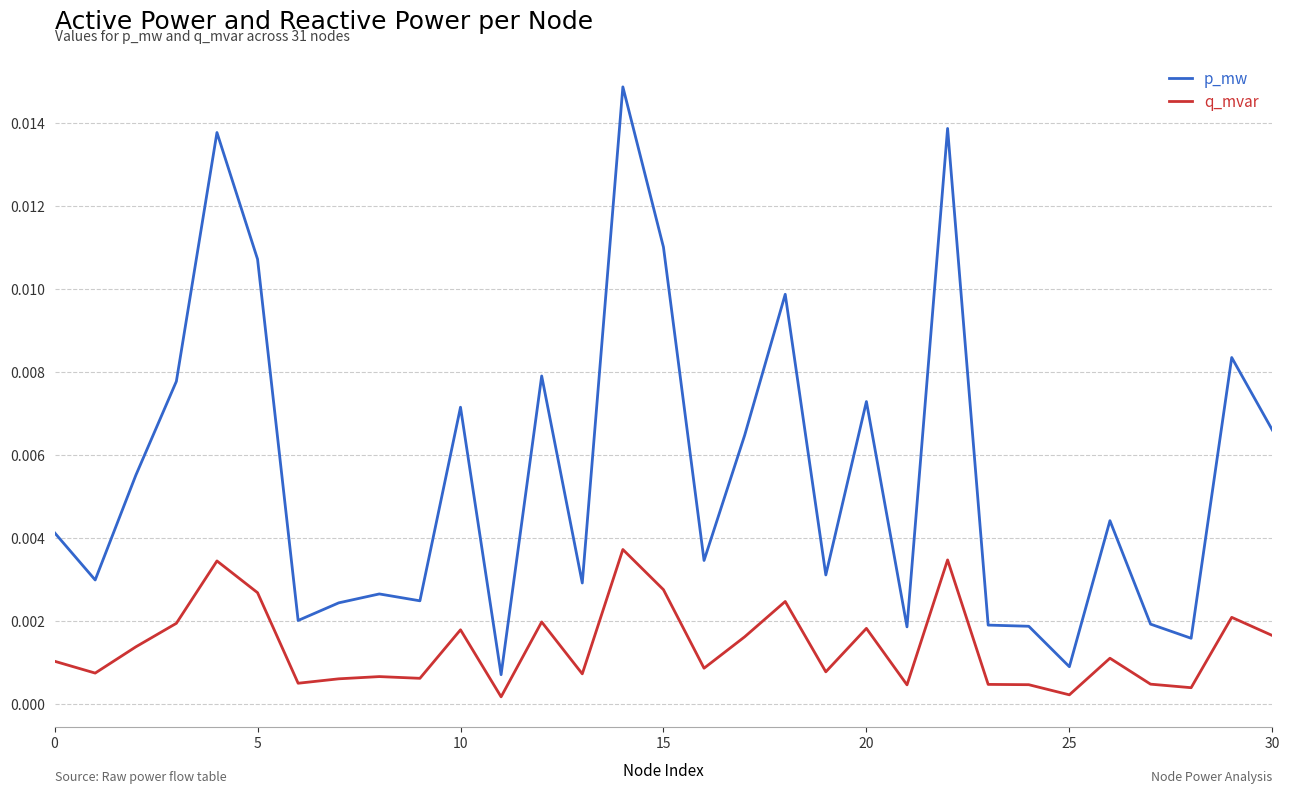

True or false: p_mw and q_mvar cross at least once.

False